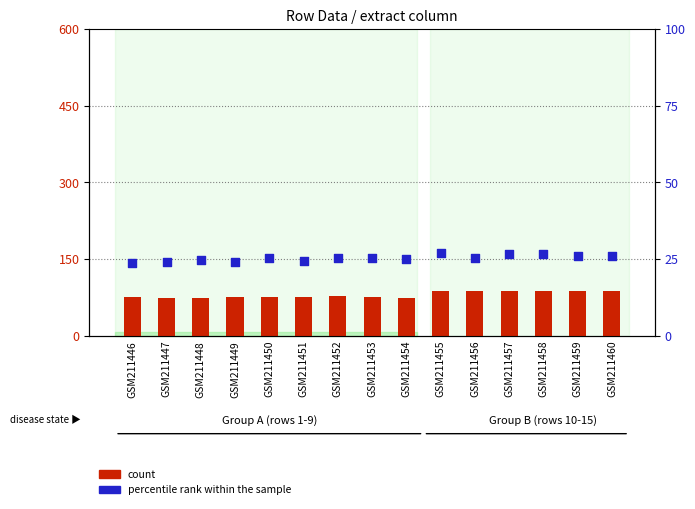

At which category is the sum across all series the highest?

GSM211455